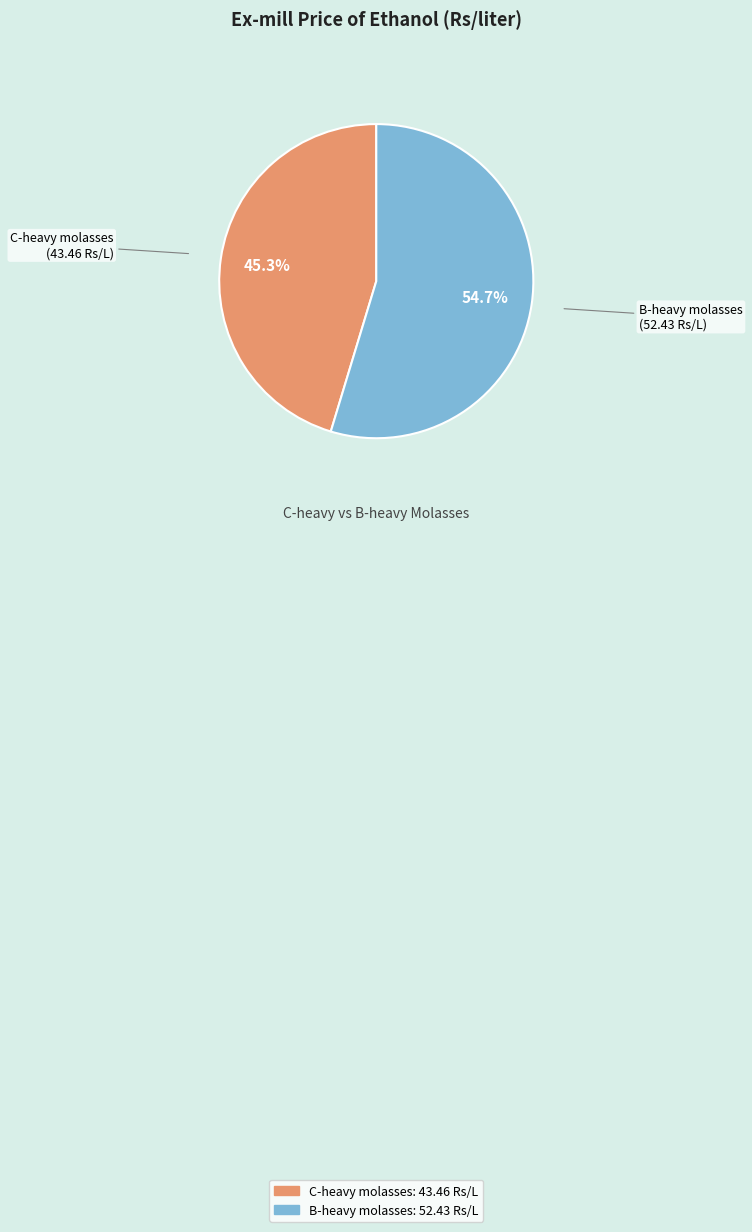

Is it true that B-heavy molasses is 49% of the pie?

False